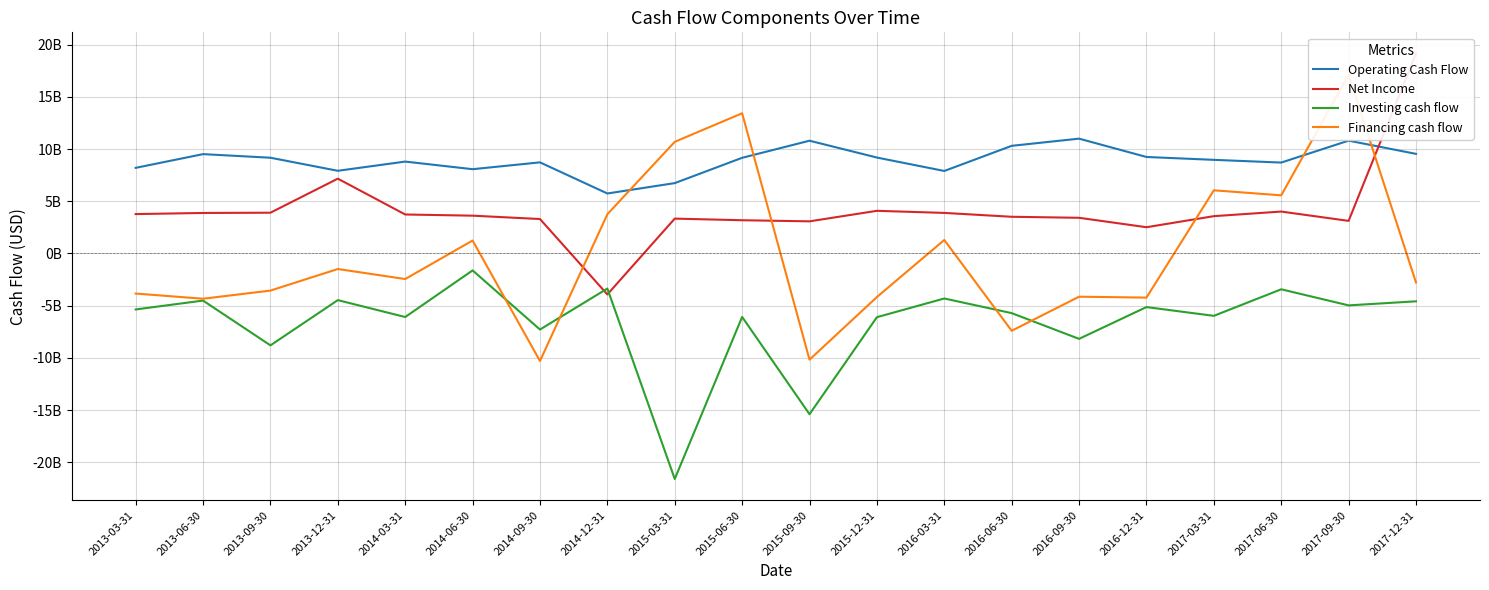

At how many categories does at least one series exceed -4735184252?

20